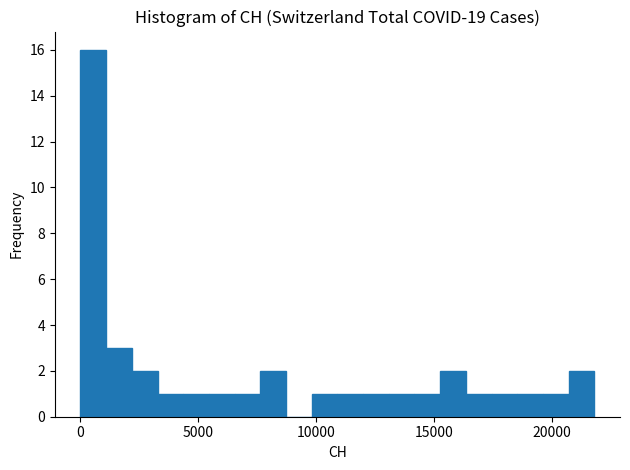

Around what value on the x-axis is the tallest bar? Give the approximate position of its centre, as read against the axis.

500